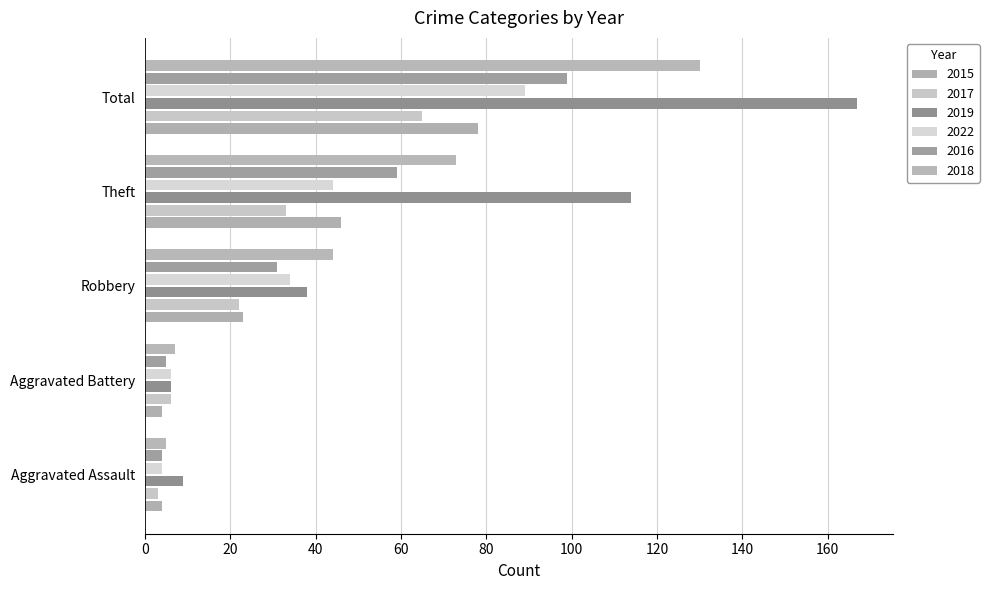

What position from the left is Theft?

4